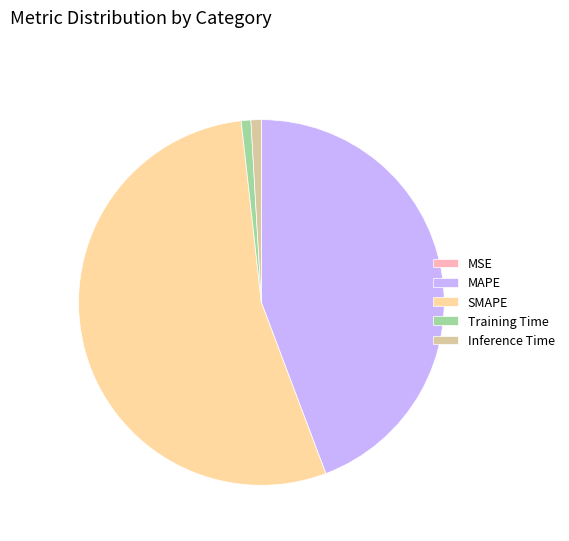

True or false: SMAPE accounts for 54% of the total.

True